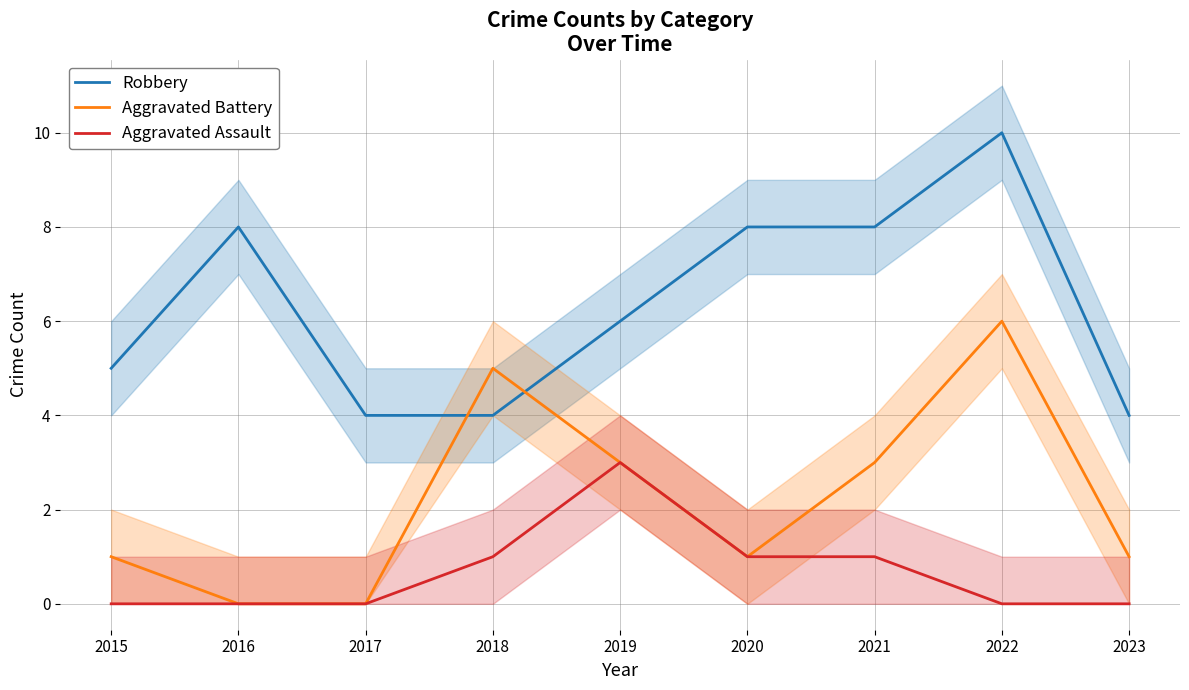

Rank the series at 2023 from highest to lowest value.

Robbery, Aggravated Battery, Aggravated Assault